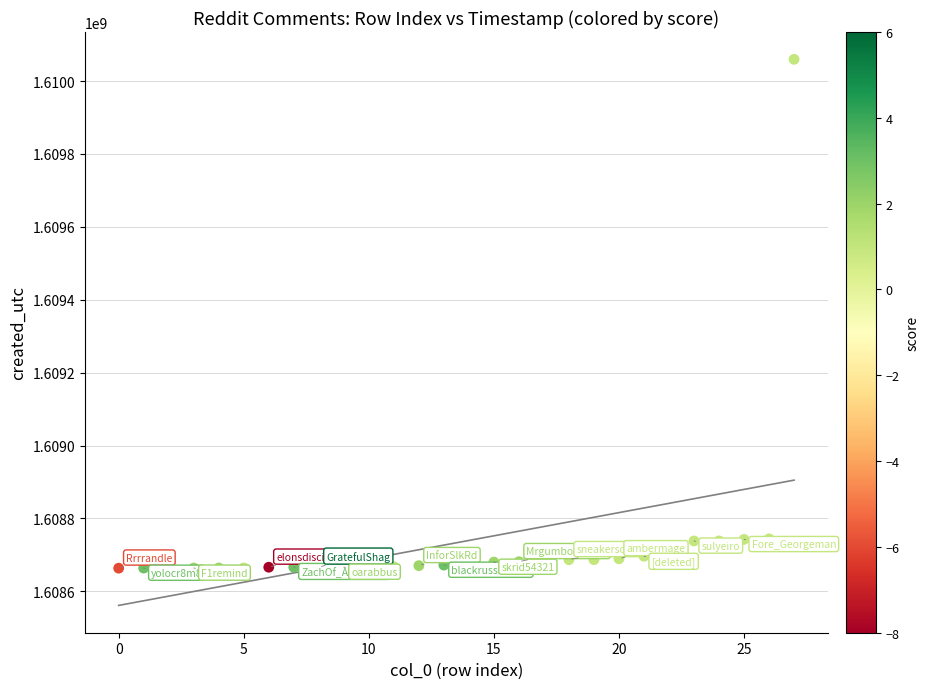

What is the range of Y values (max minus min)?

1395918